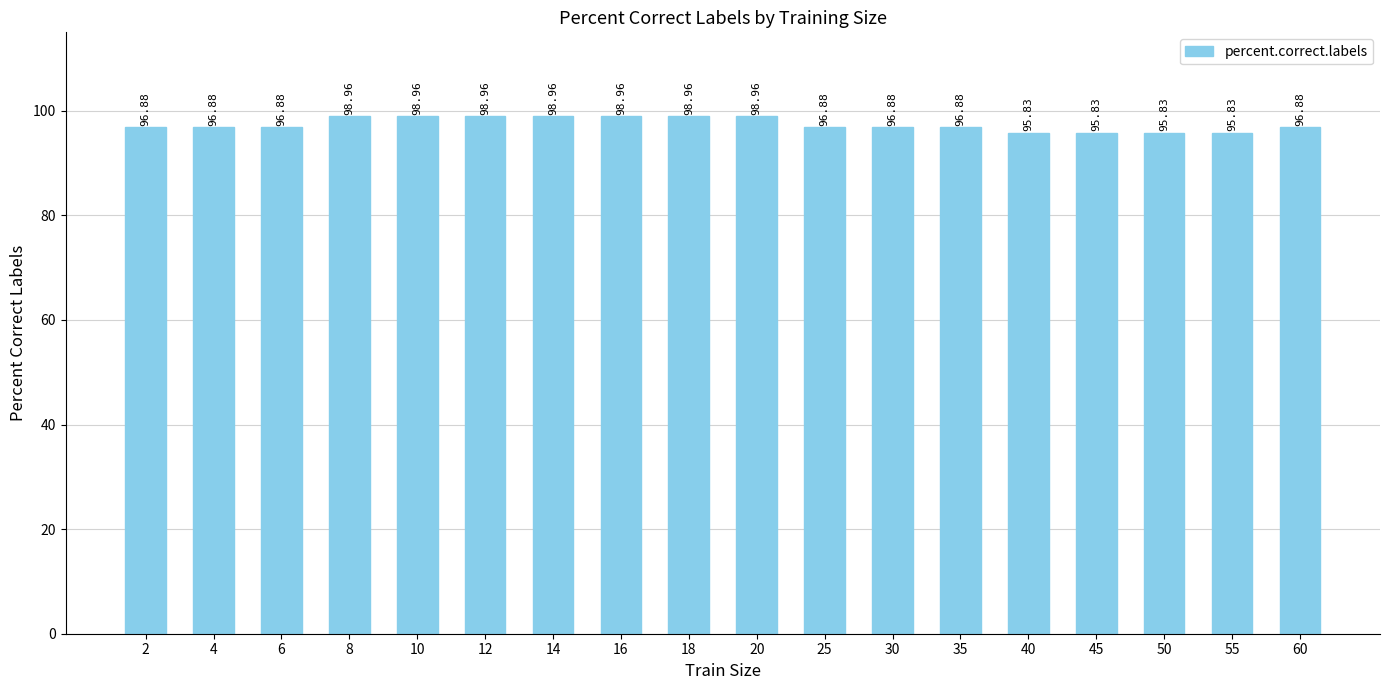

What is the difference between the values at 25 and 10?

2.1